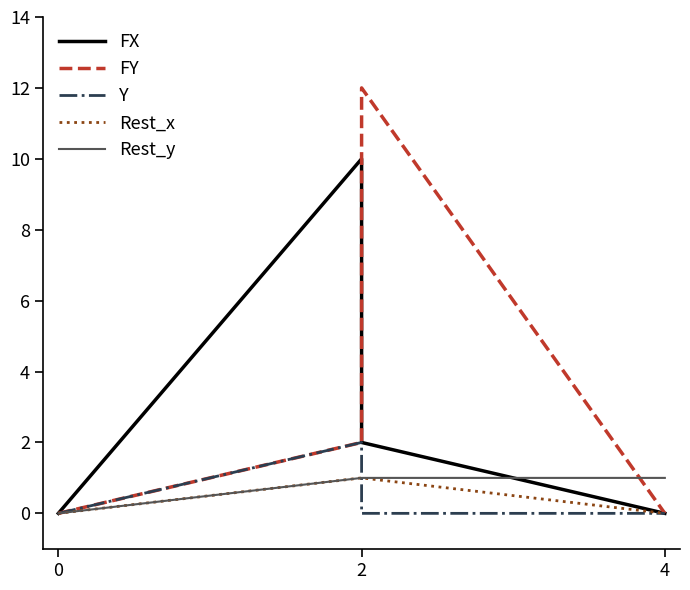

How many values in the FX series exceed 2?

1